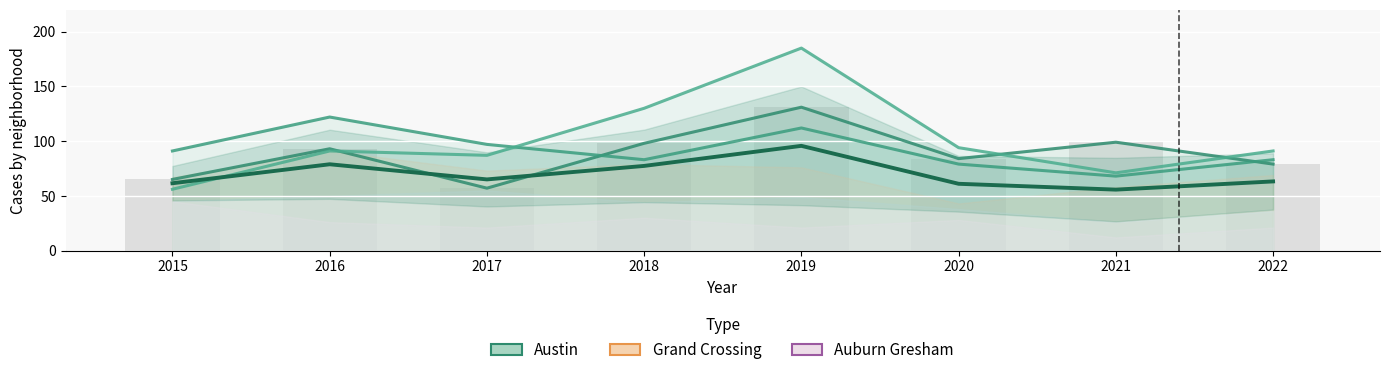

Between 2017 and 2020, which series saw the biggest shift?

Austin